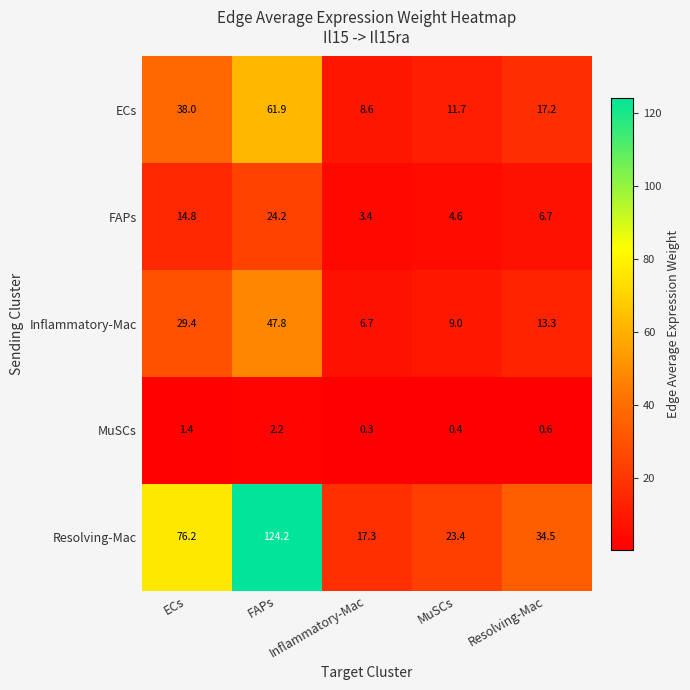

What is the smallest value displayed?

0.3